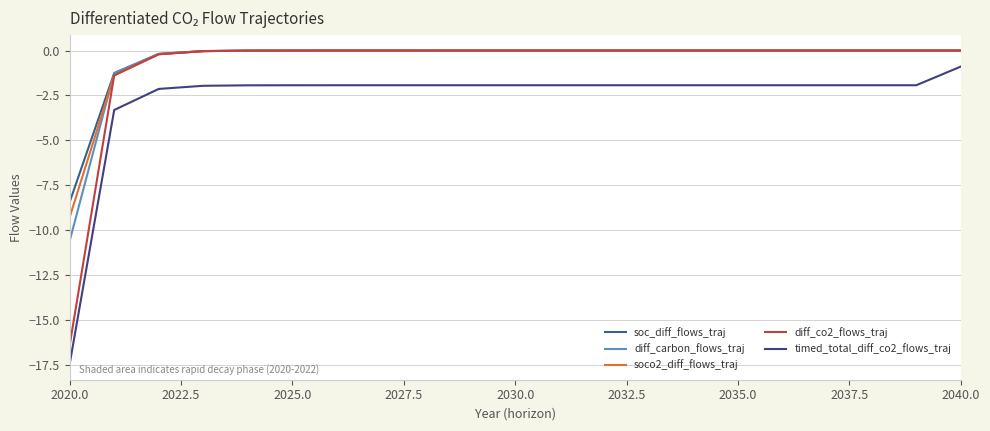

At which label is timed_total_diff_co2_flows_traj closest to -9?

2022.5